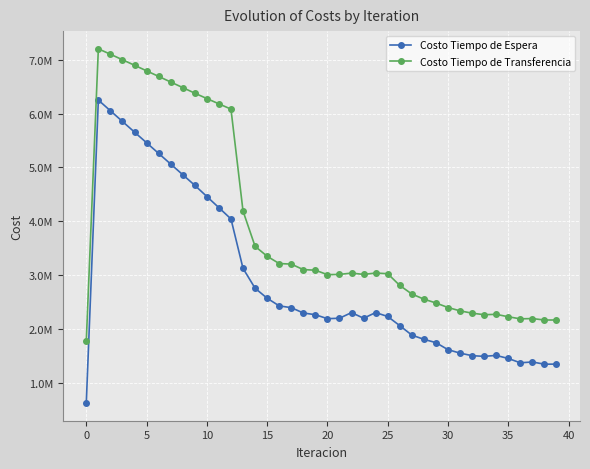

What are all the series names shown in the legend?

Costo Tiempo de Espera, Costo Tiempo de Transferencia